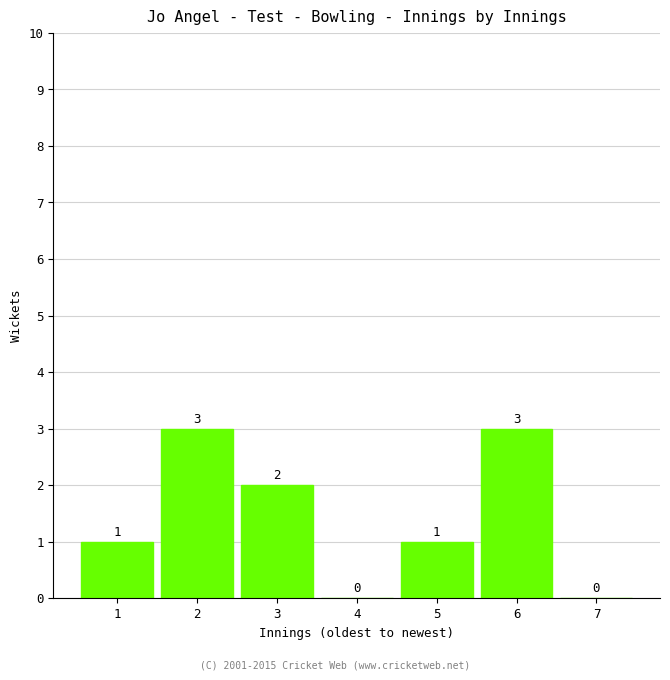

Reading right to left, transcribe all the data shown in this chart.

7=0	6=3	5=1	4=0	3=2	2=3	1=1